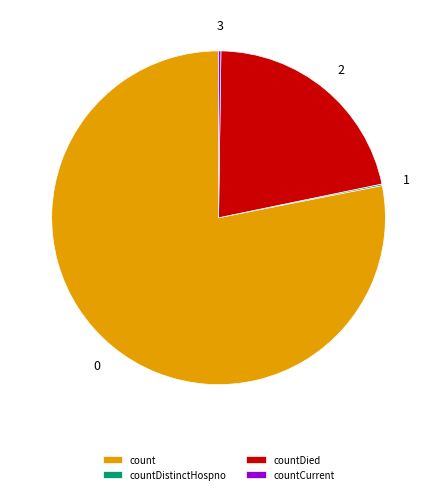

Which category accounts for the majority?

count